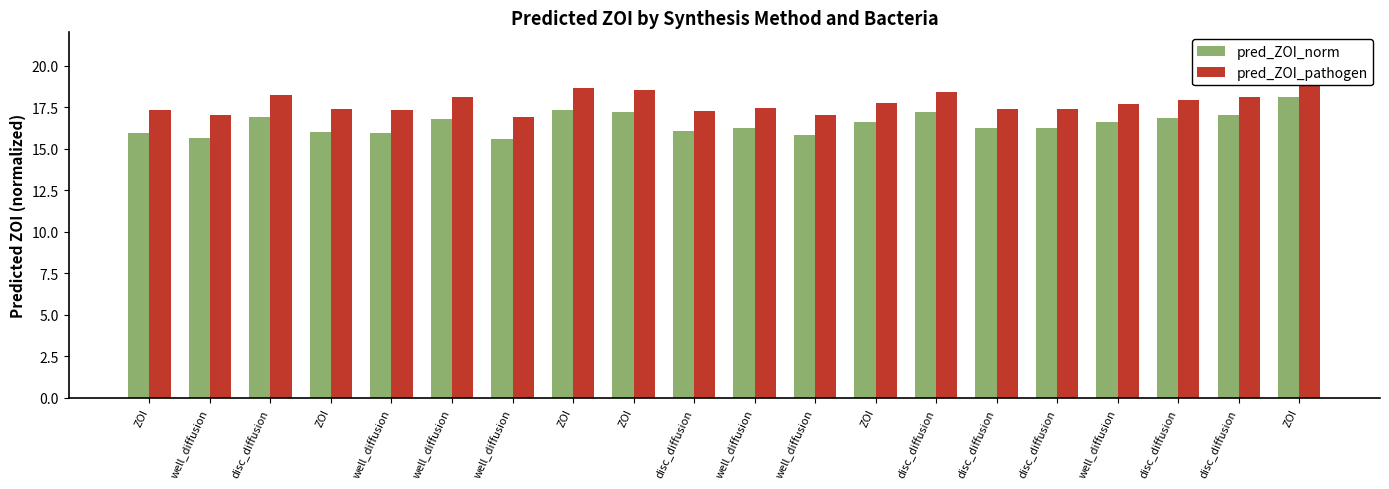

The pred_ZOI_pathogen series shows 25.7 at ZOI. True or false?

False